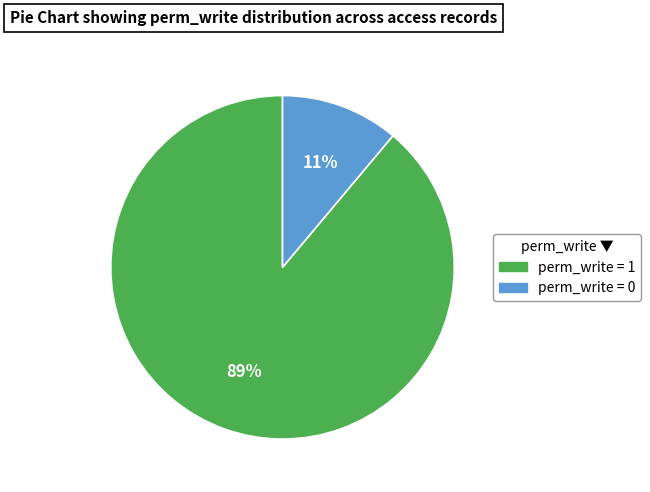

How many slices are in this pie chart?

2